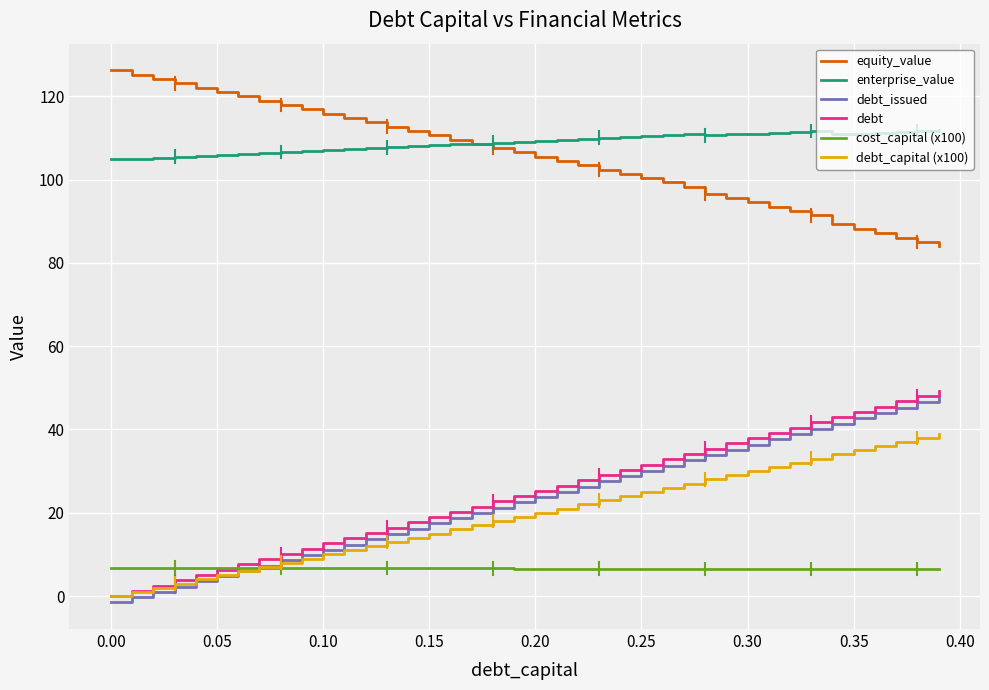

True or false: cost_capital (x100) and enterprise_value intersect in this chart.

False